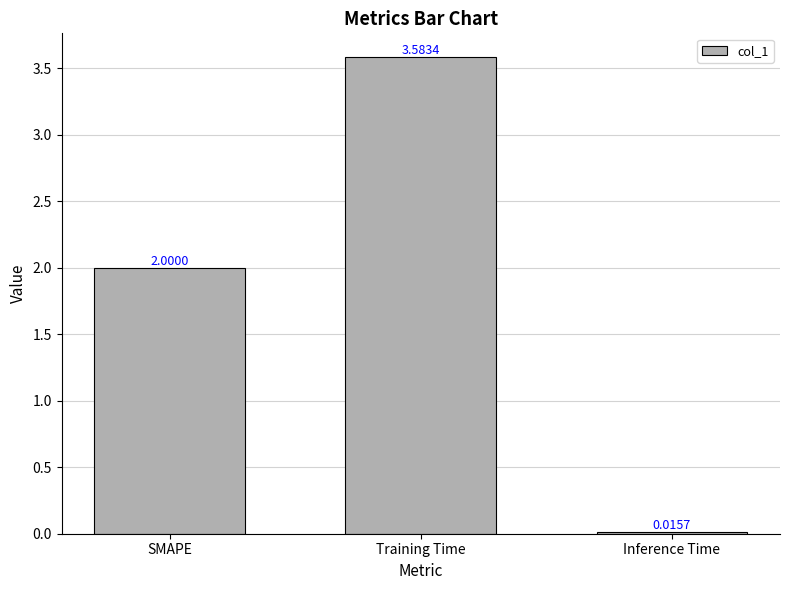

Which has a higher value, SMAPE or Inference Time?

SMAPE